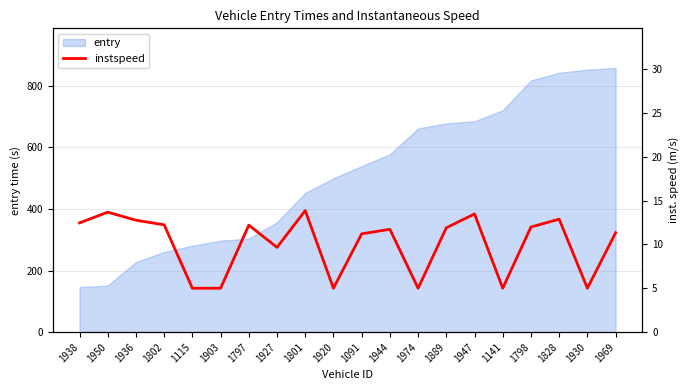

True or false: the data has more than 0 interior local peaks.

True